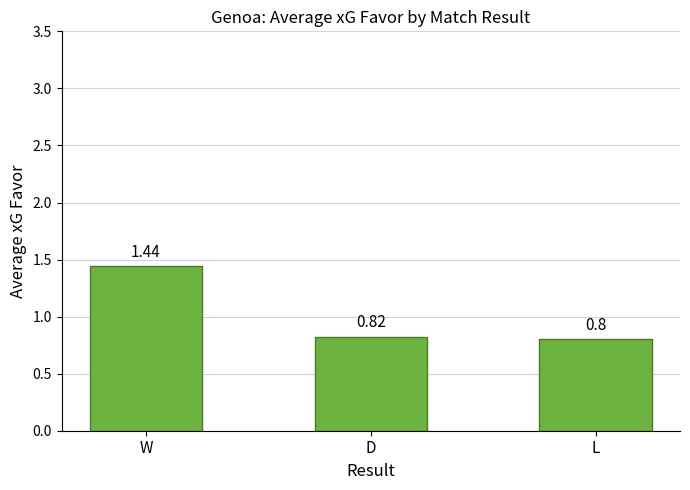

Are the bars grouped side by side (vs. stacked)?

No